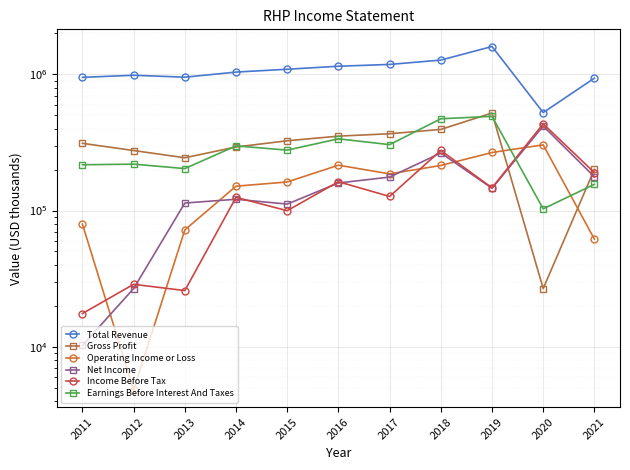

True or false: Total Revenue and Net Income intersect in this chart.

False